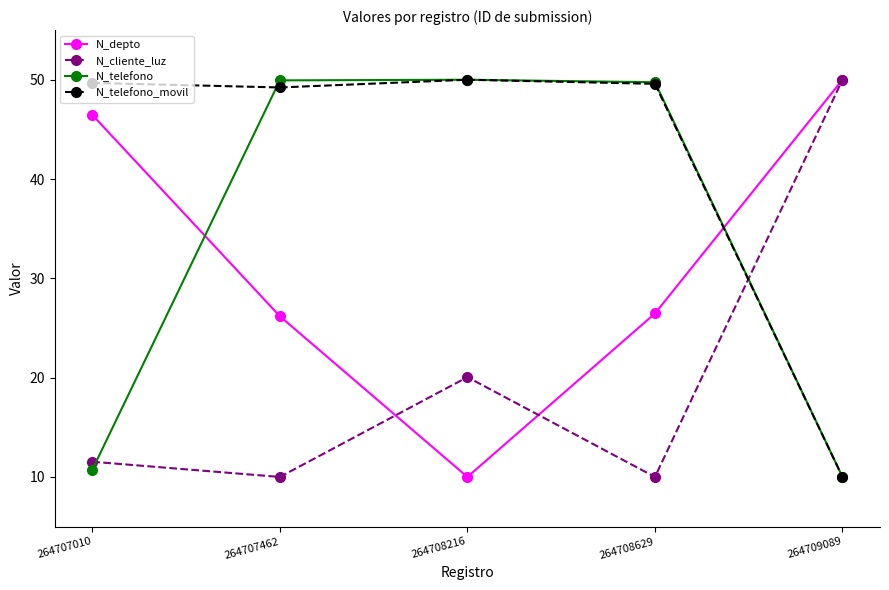

What is the difference between the second highest and second lowest values in the N_cliente_luz series?

10.1